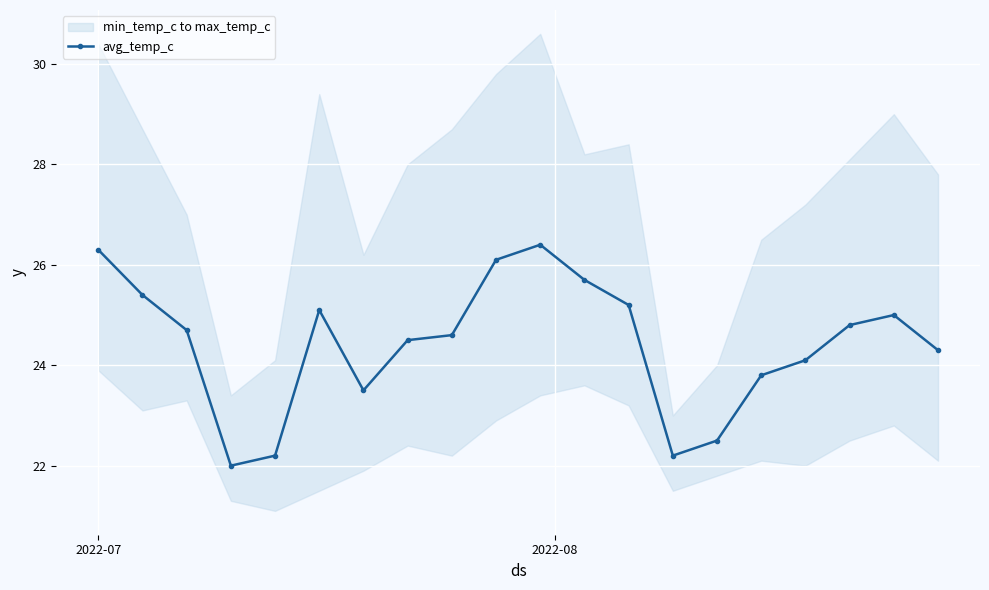

What is the maximum value for avg_temp_c?

26.4